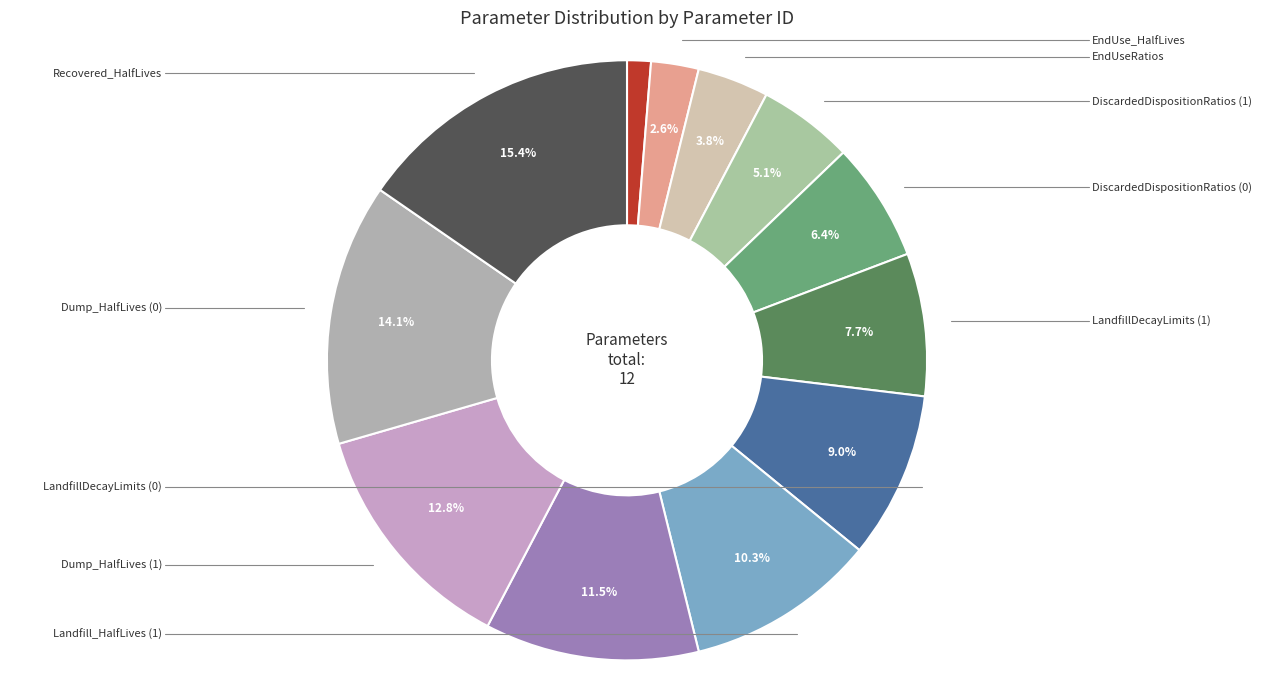

How many slices are in this pie chart?

12